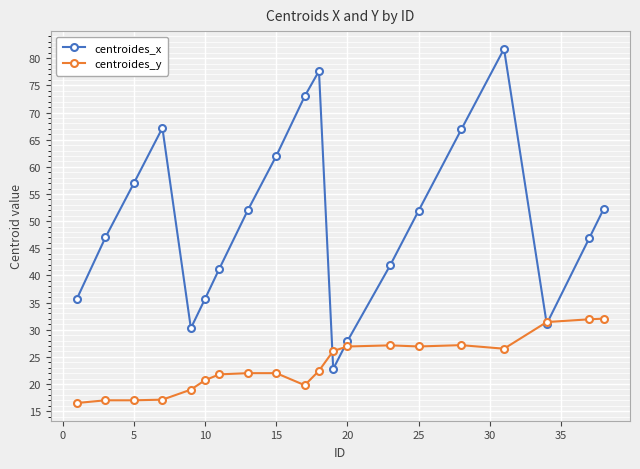

In centroides_x, how many points are lower than both neighbors (excluding endpoints)?

3